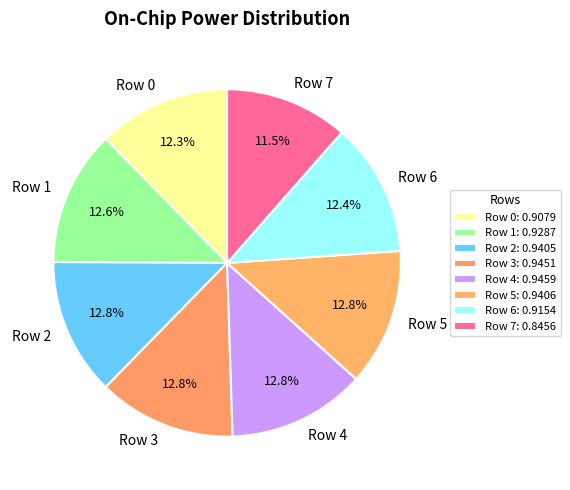

To the nearest percent, what portion does Row 4 represent?

13%